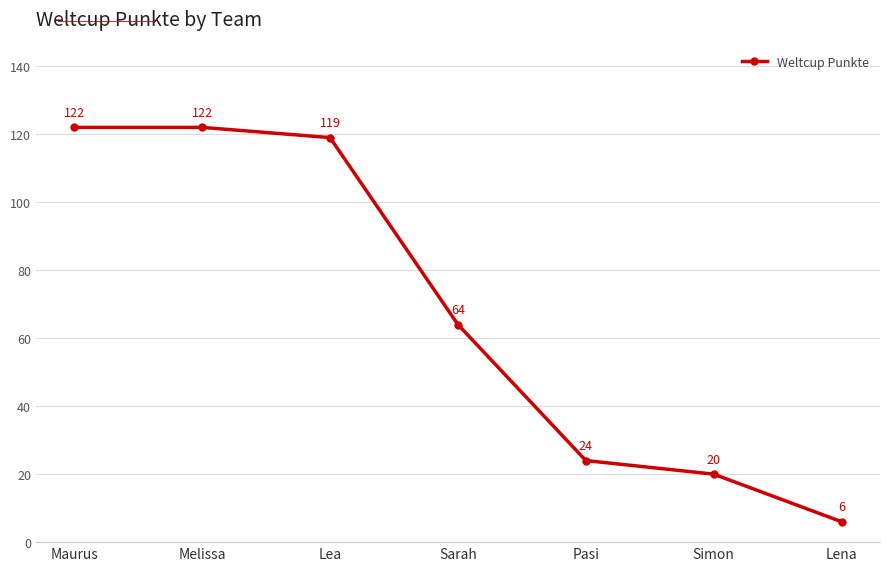

What is the average value?

68